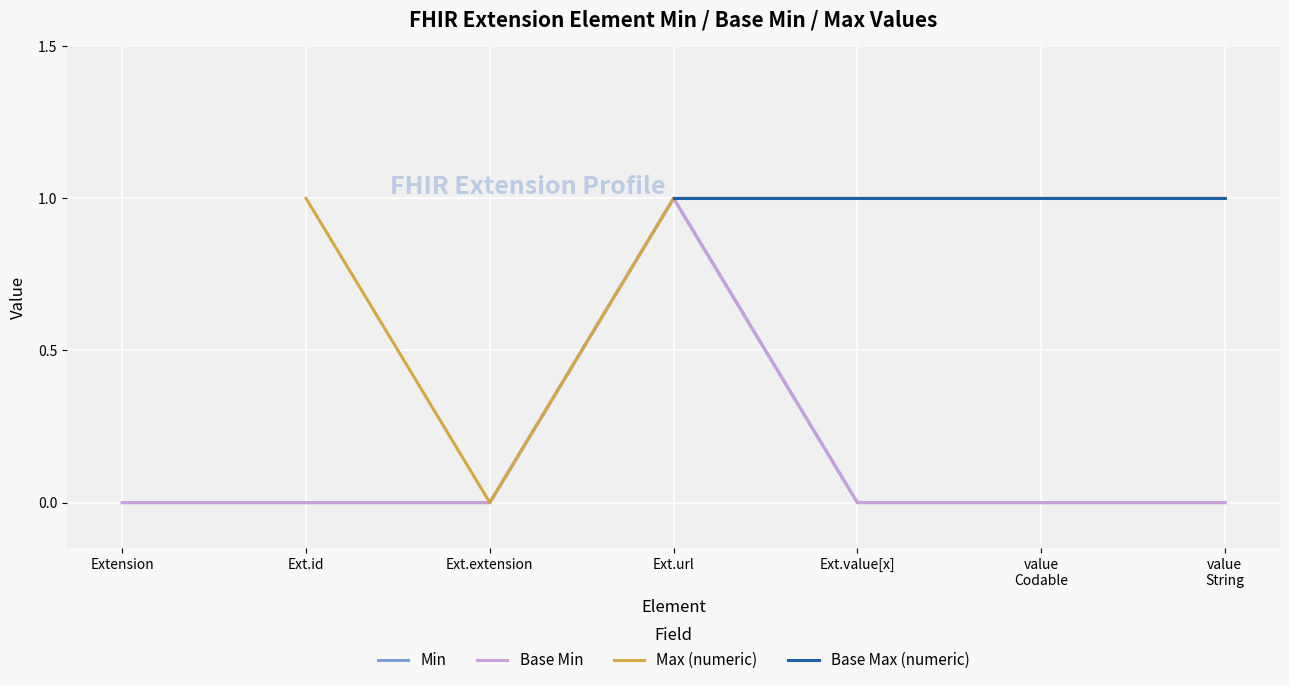

Is the value of Base Min at Extension greater than the value of Min at Ext.url?

No